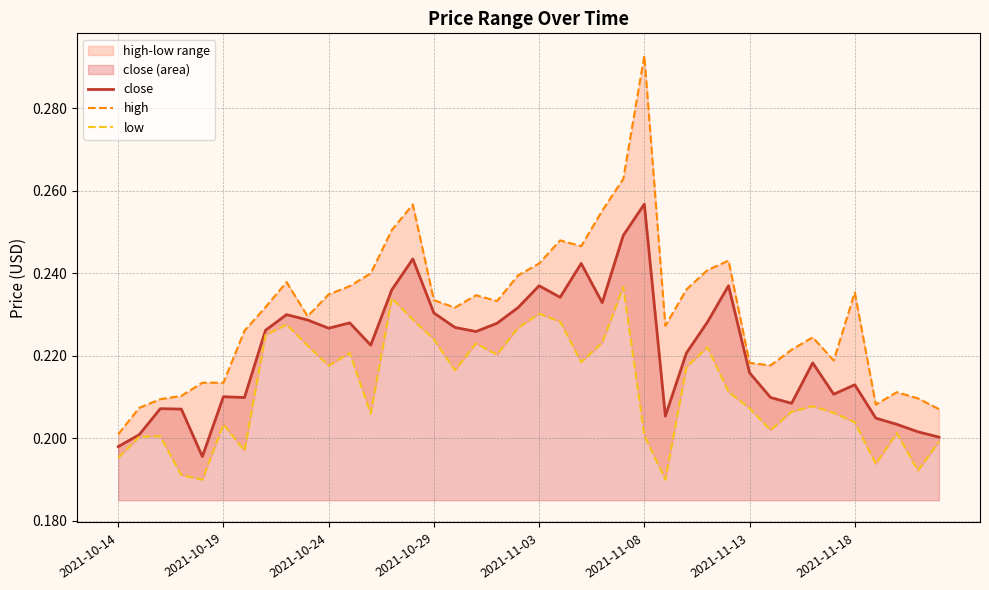

True or false: low and close cross at least once.

False